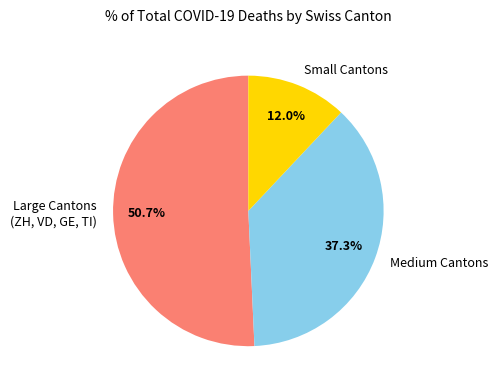

Rank the categories by value from lowest to highest.

Small Cantons, Medium Cantons, Large Cantons (ZH, VD, GE, TI)